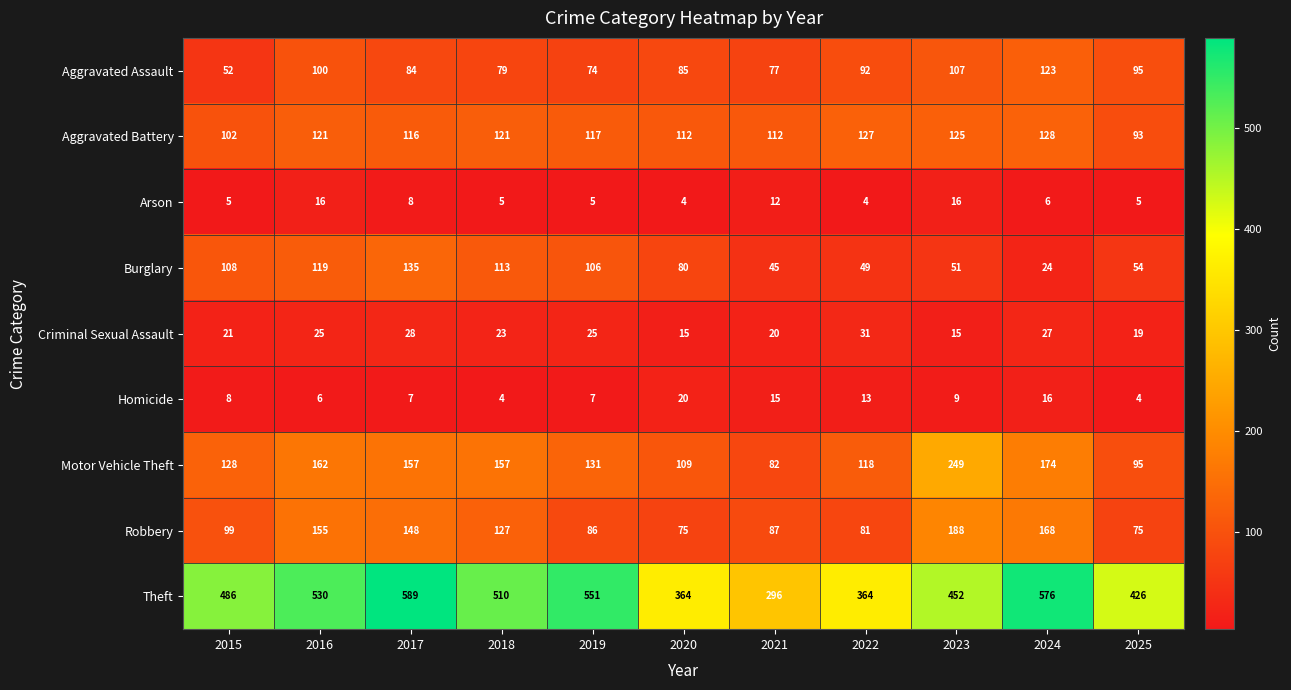

What is the total value across all series at 2016?

1234